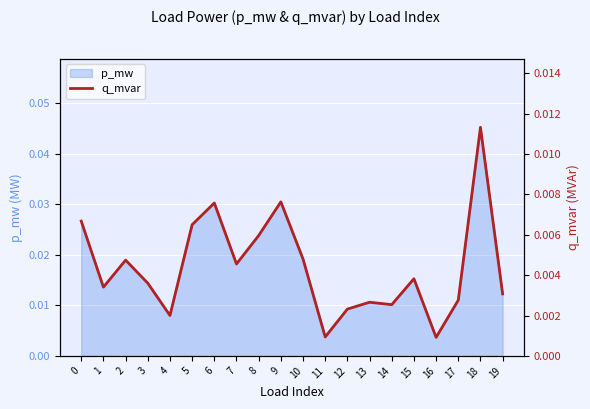

At which category does the data reach its first local peak?

2